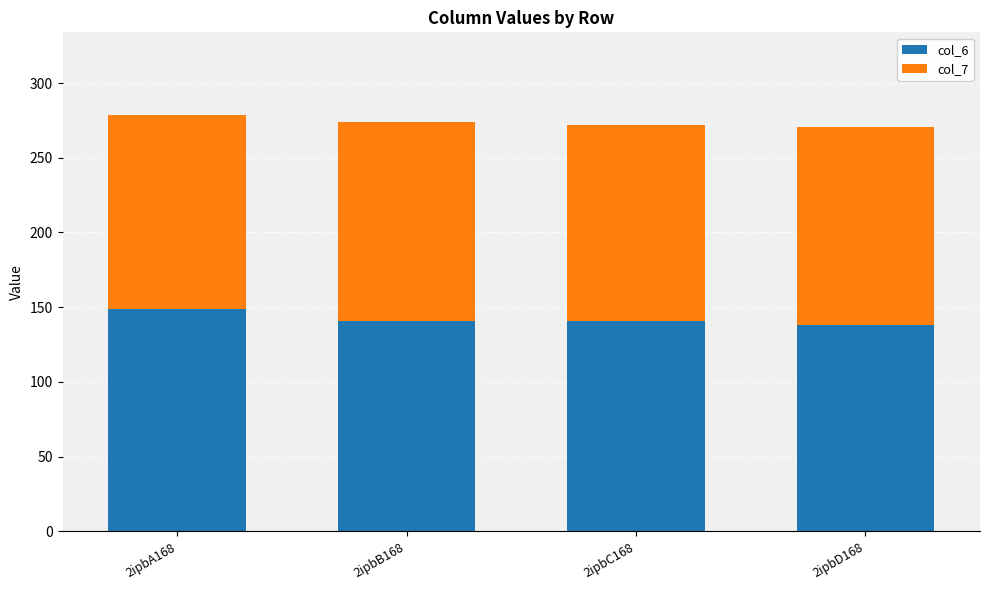

What is the sum of the col_6 values at 2ipbA168 and 2ipbB168?

289.9